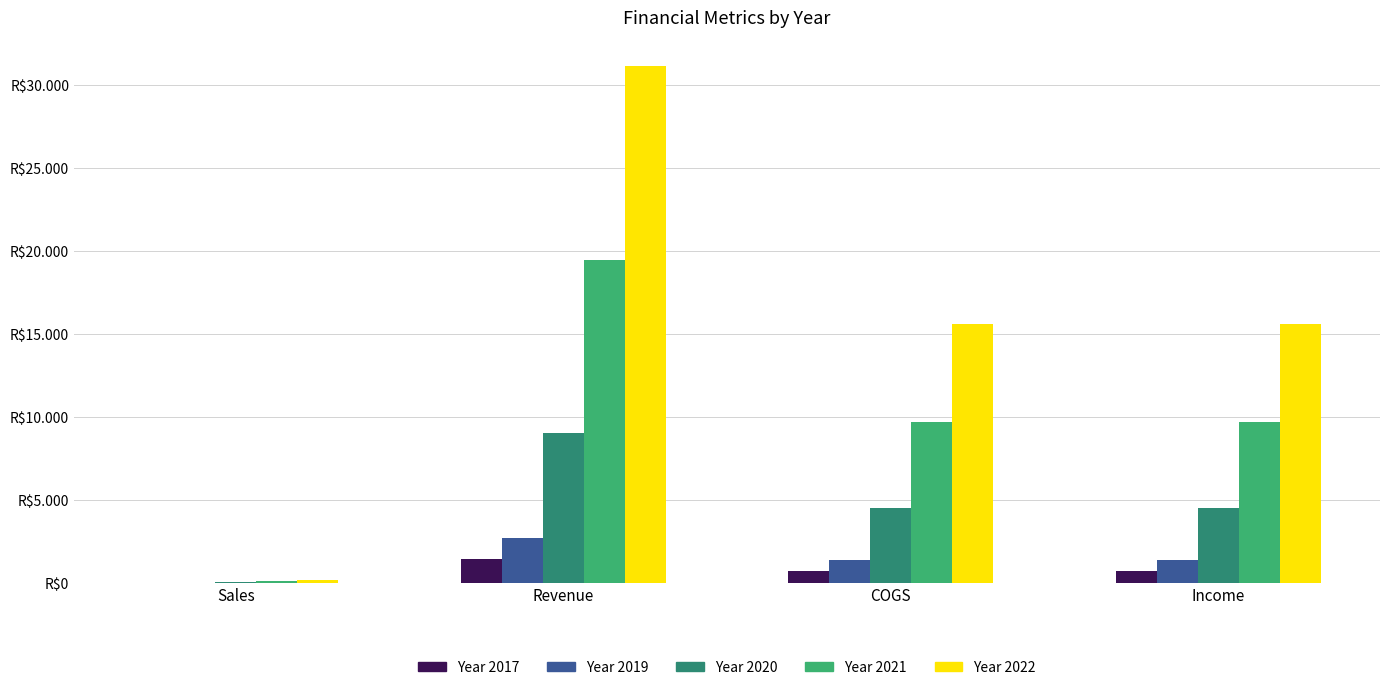

Are the bars horizontal?

No